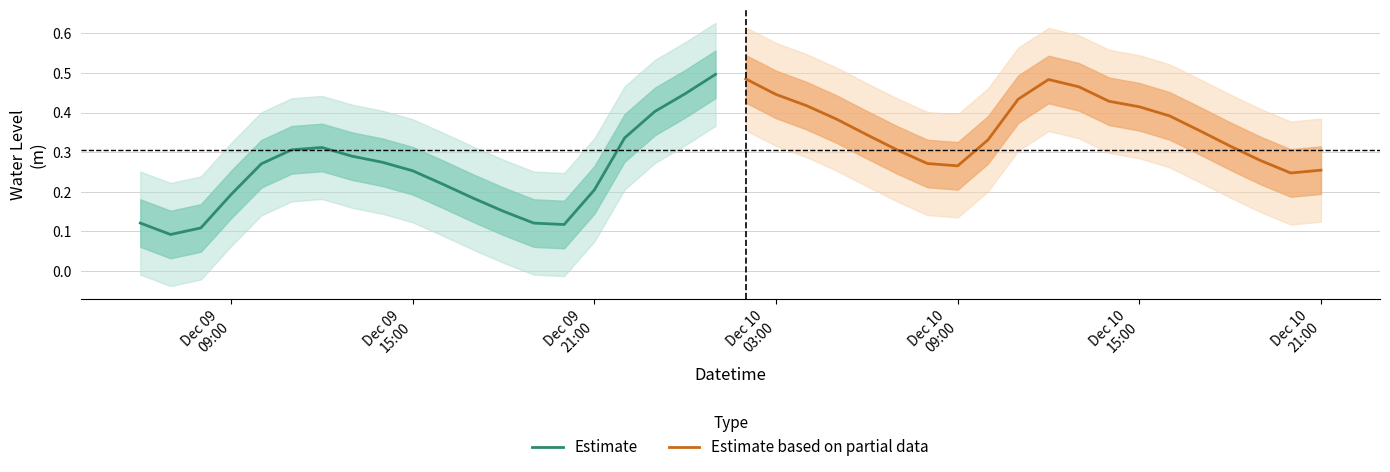

What is the sum of all Estimate values?

4.9